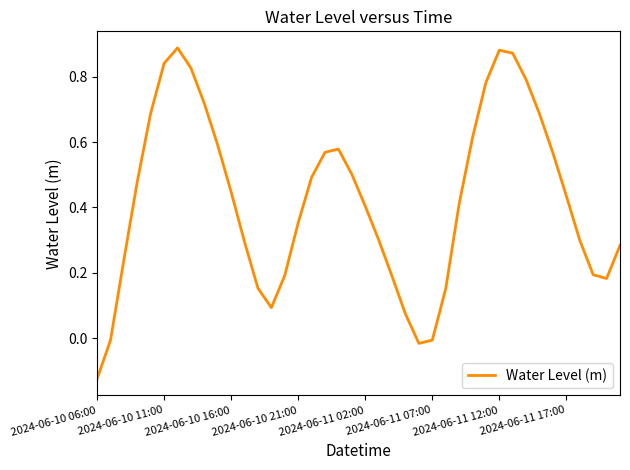

Which category has the lowest value across all series?

2024-06-10 06:00